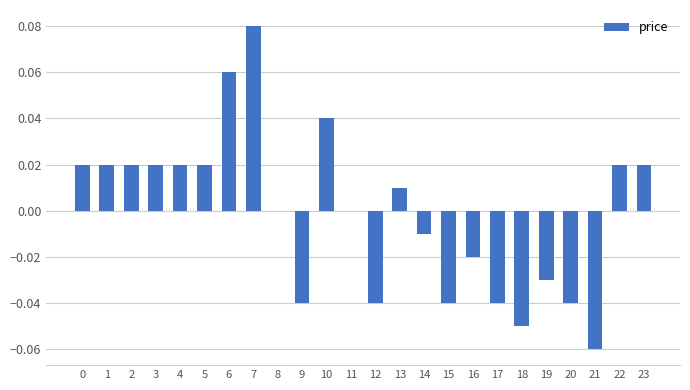

At which category does the chart reach its peak across all series?

7